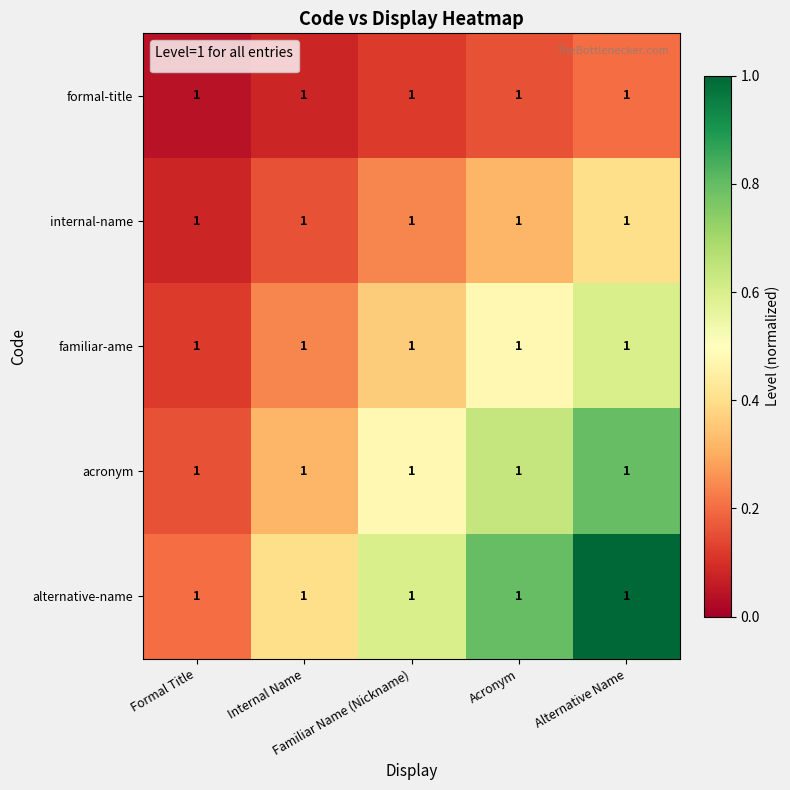

Reading left to right, list all the values displayed in this chart.

formal-title: Formal Title=1.0	Internal Name=1.0	Familiar Name (Nickname)=1.0	Acronym=1.0	Alternative Name=1.0
internal-name: Formal Title=1.0	Internal Name=1.0	Familiar Name (Nickname)=1.0	Acronym=1.0	Alternative Name=1.0
familiar-ame: Formal Title=1.0	Internal Name=1.0	Familiar Name (Nickname)=1.0	Acronym=1.0	Alternative Name=1.0
acronym: Formal Title=1.0	Internal Name=1.0	Familiar Name (Nickname)=1.0	Acronym=1.0	Alternative Name=1.0
alternative-name: Formal Title=1.0	Internal Name=1.0	Familiar Name (Nickname)=1.0	Acronym=1.0	Alternative Name=1.0